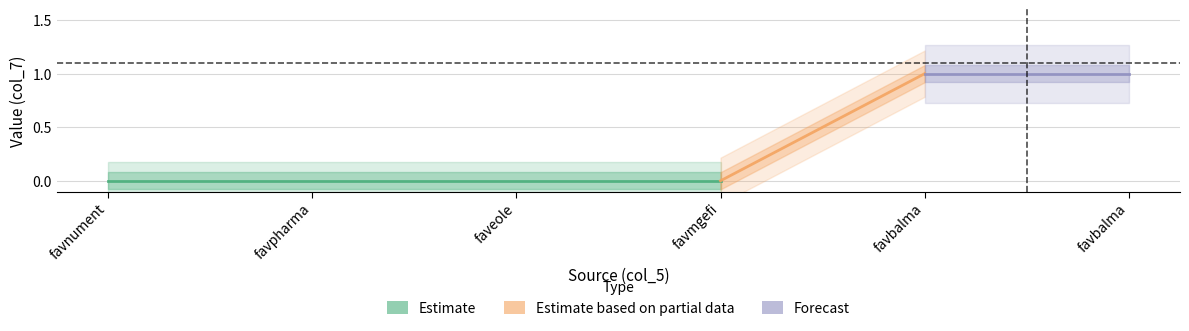

True or false: Forecast and Estimate cross at least once.

False